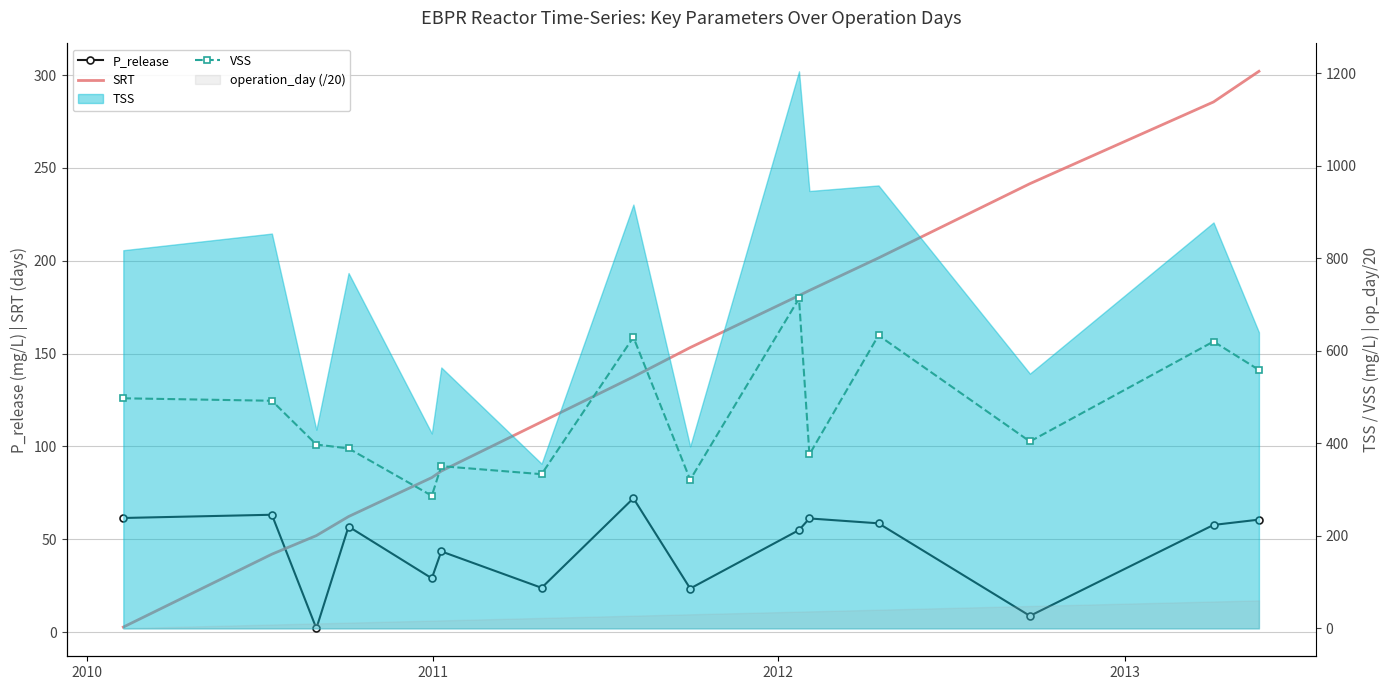

What is the average value of the SRT series?

141.9